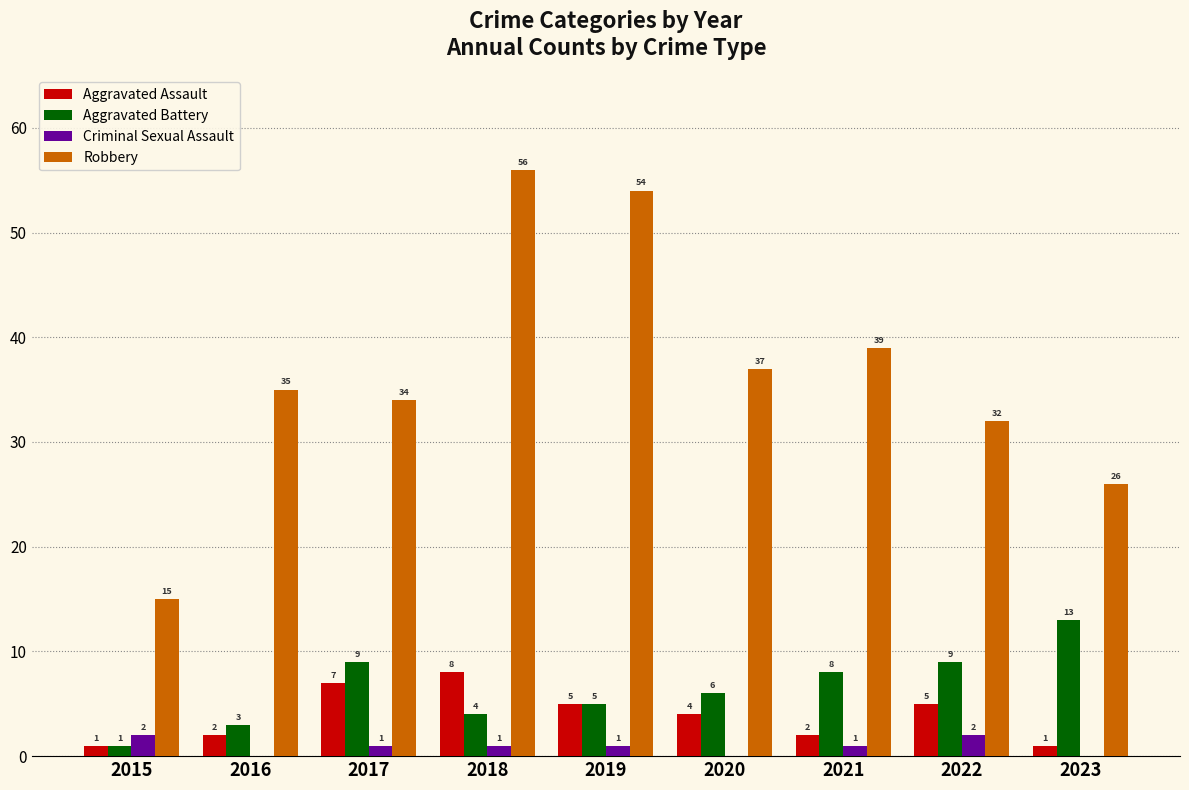

How many positive values does the Criminal Sexual Assault series have?

6